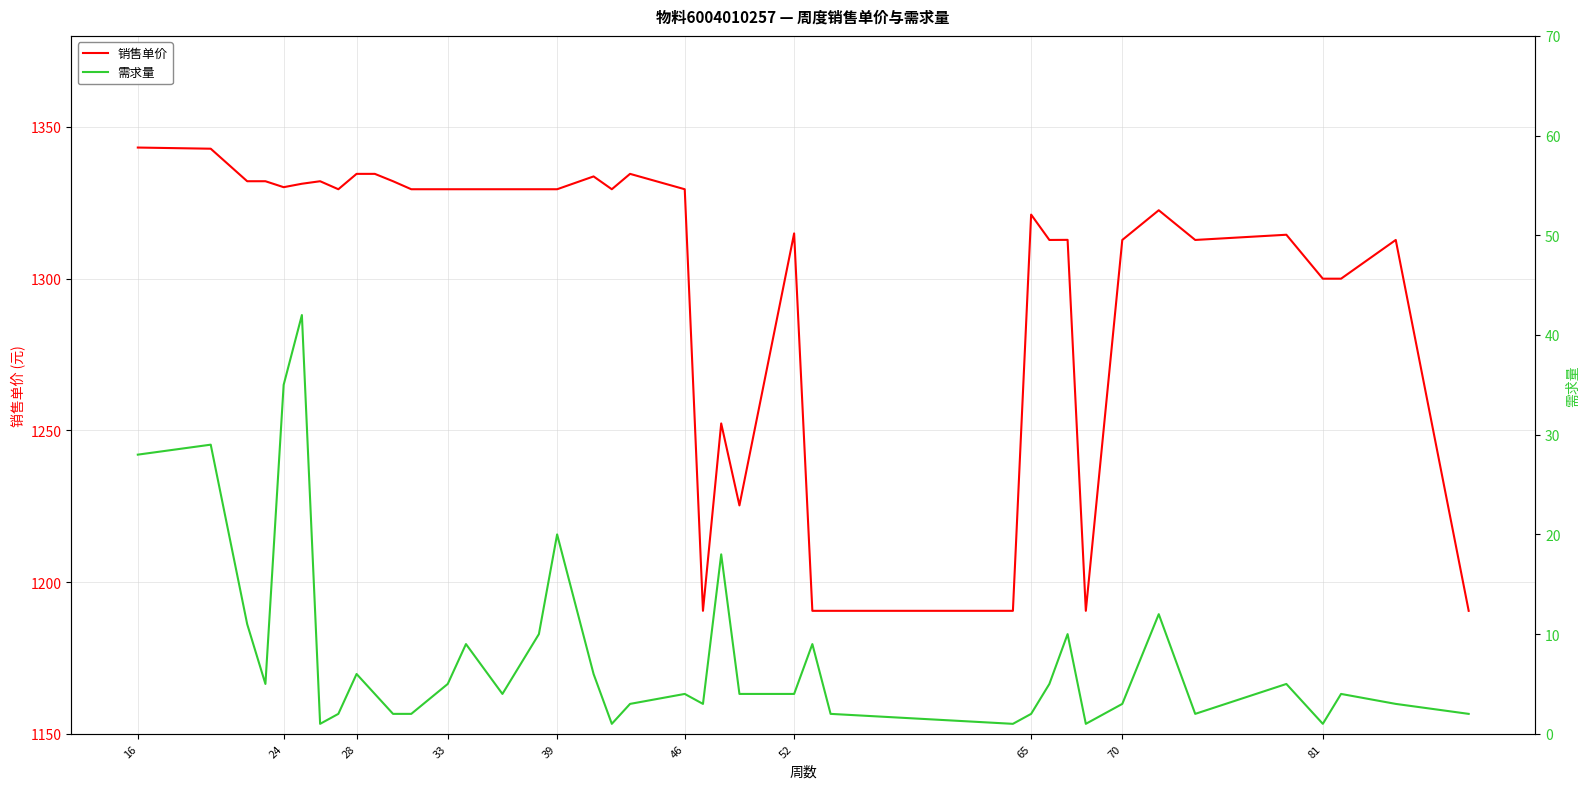

The value of 销售单价 at 65 is 1321.1. True or false?

True